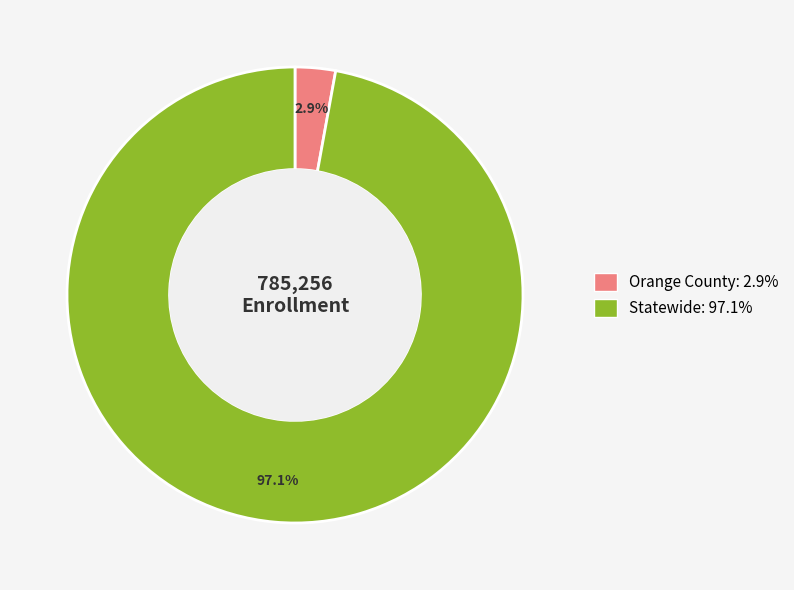

True or false: Statewide accounts for 97% of the total.

True